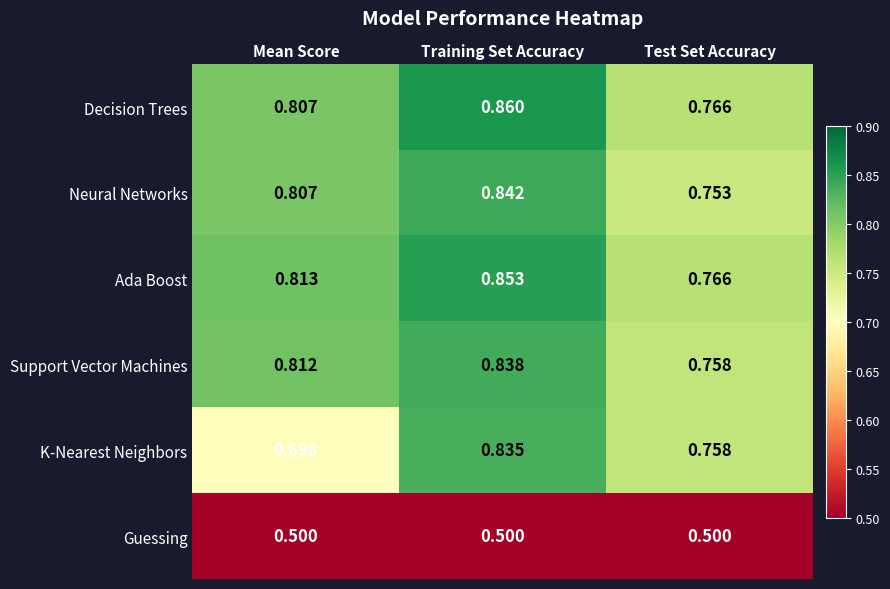

What is the total value across all series at Test Set Accuracy?

4.3